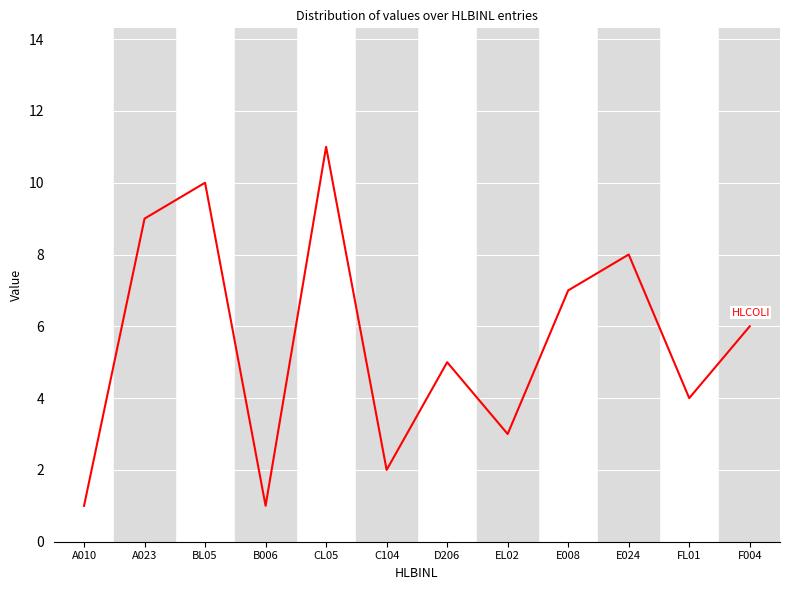

Reading right to left, list all the values displayed in this chart.

6	4	8	7	3	5	2	11	1	10	9	1